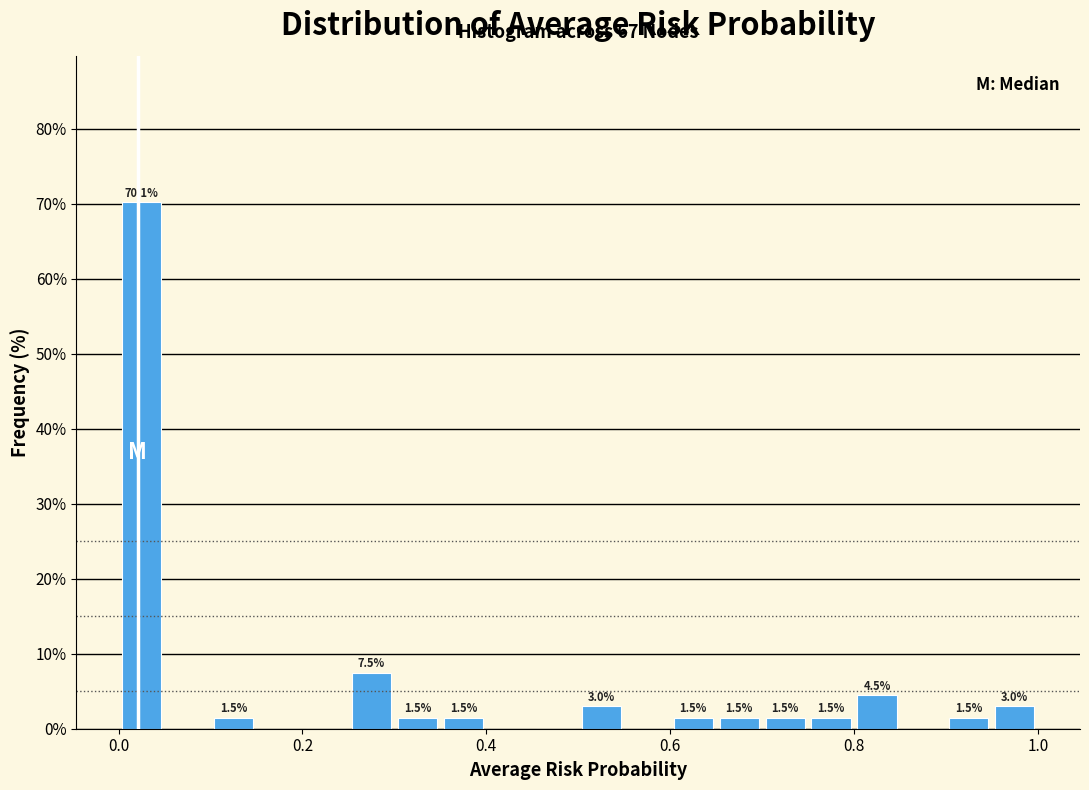

Around what value on the x-axis is the tallest bar? Give the approximate position of its centre, as read against the axis.

0.02